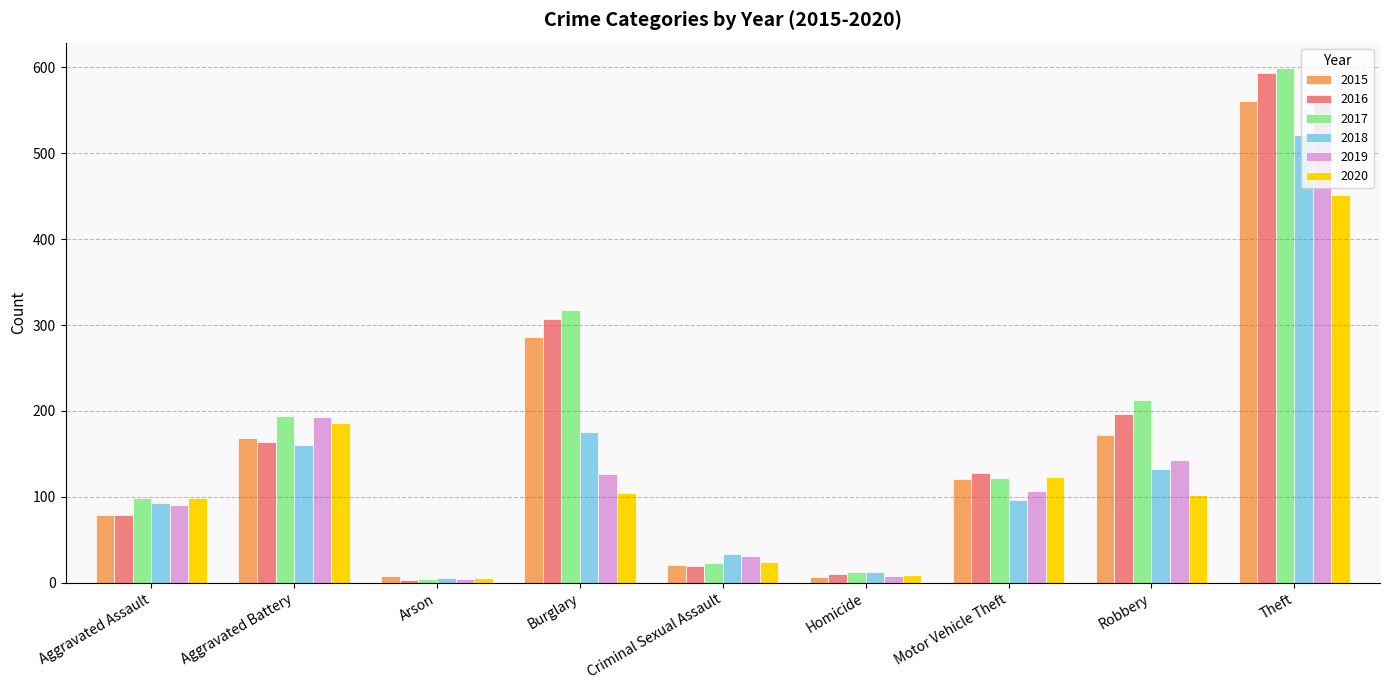

What is the maximum value for 2018?

521